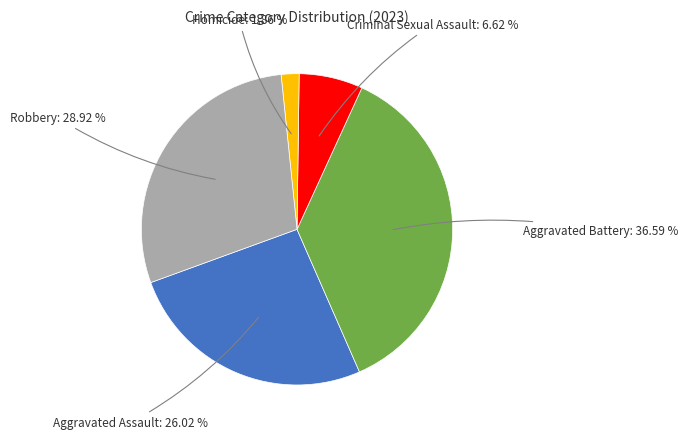

Is there a majority slice in this chart?

No